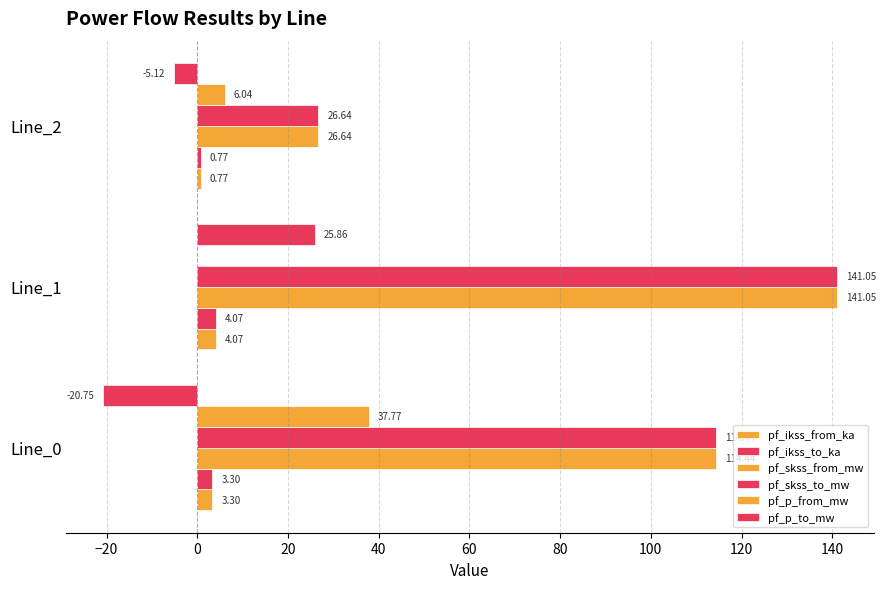

How many data points does each series have?

3